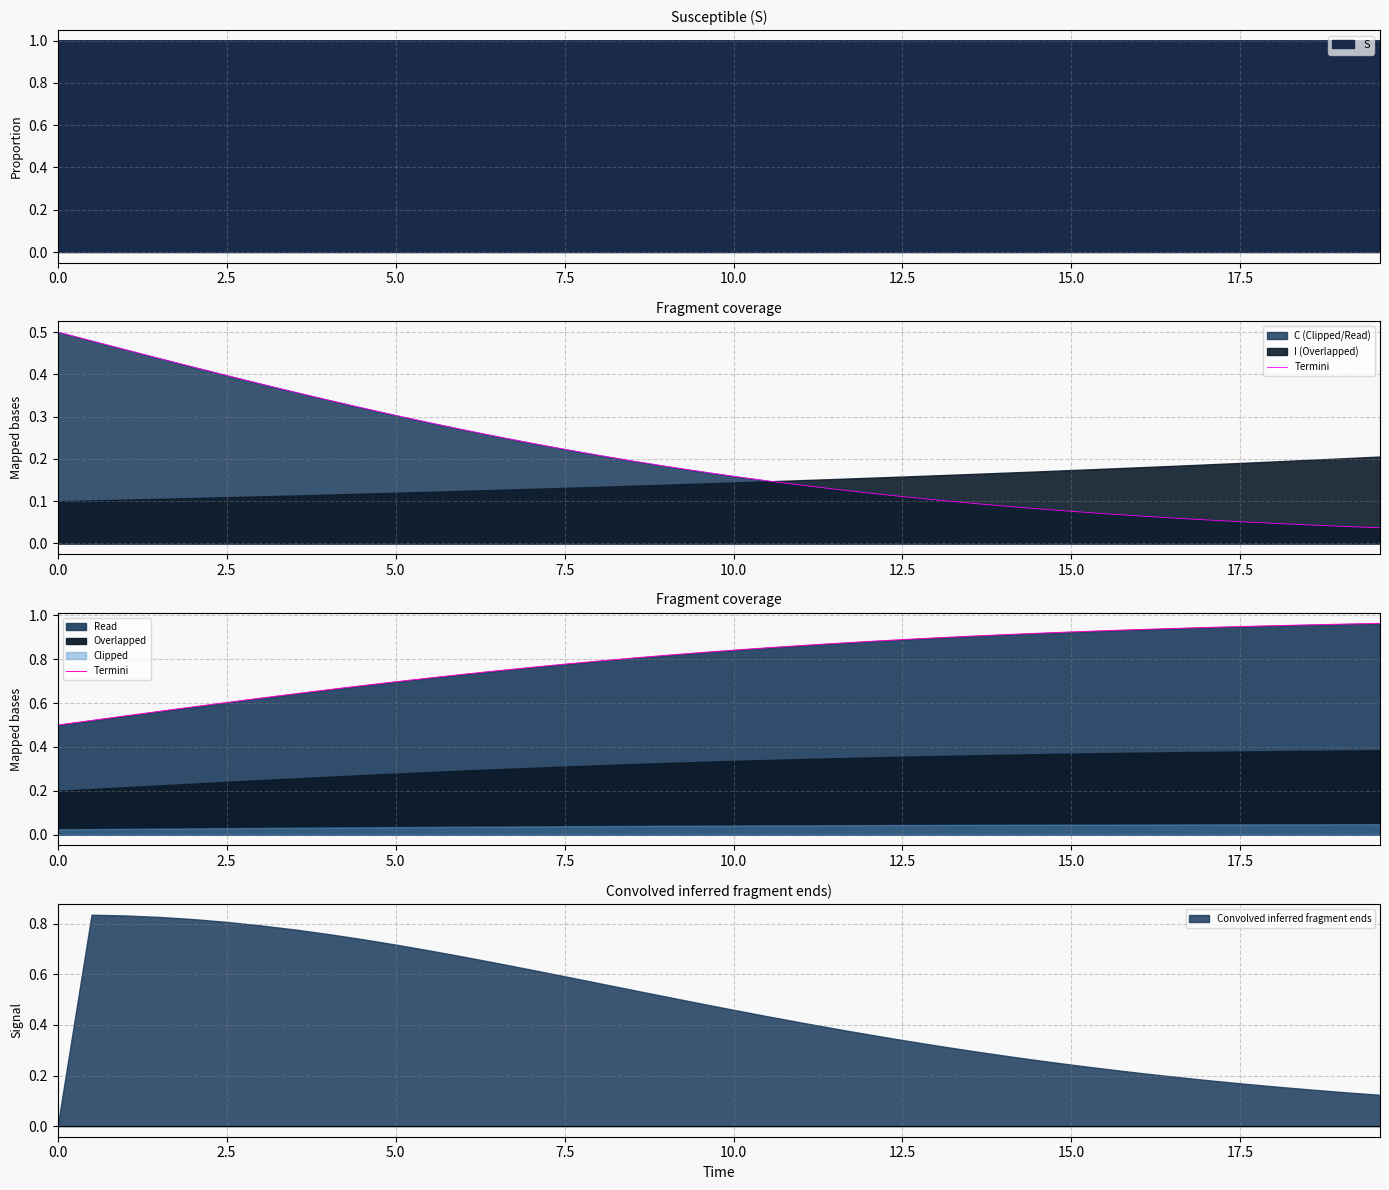

The value at 17 is 0.4. True or false?

False